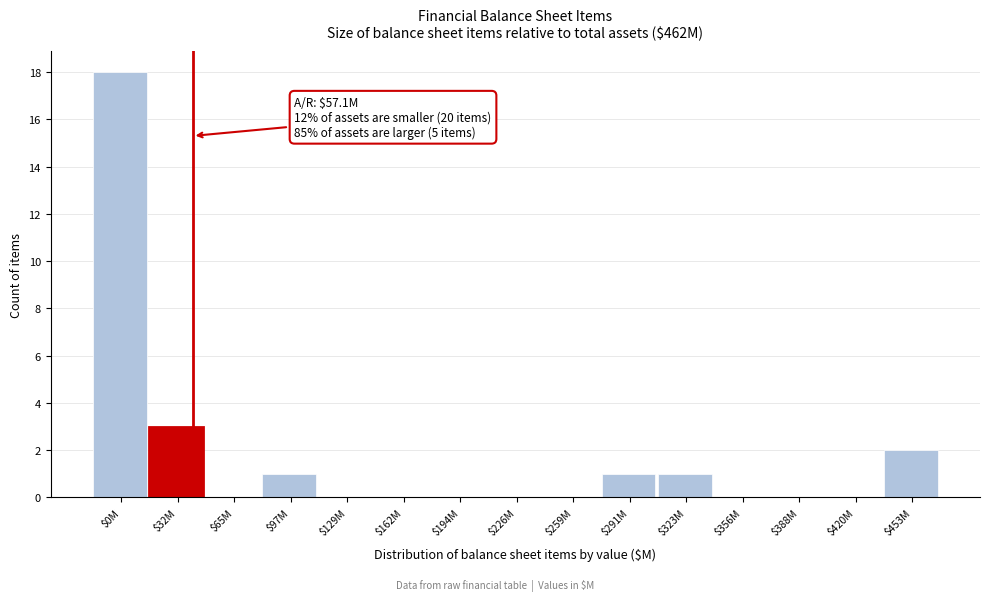

The chart shows a value of 0 at $259M. True or false?

True